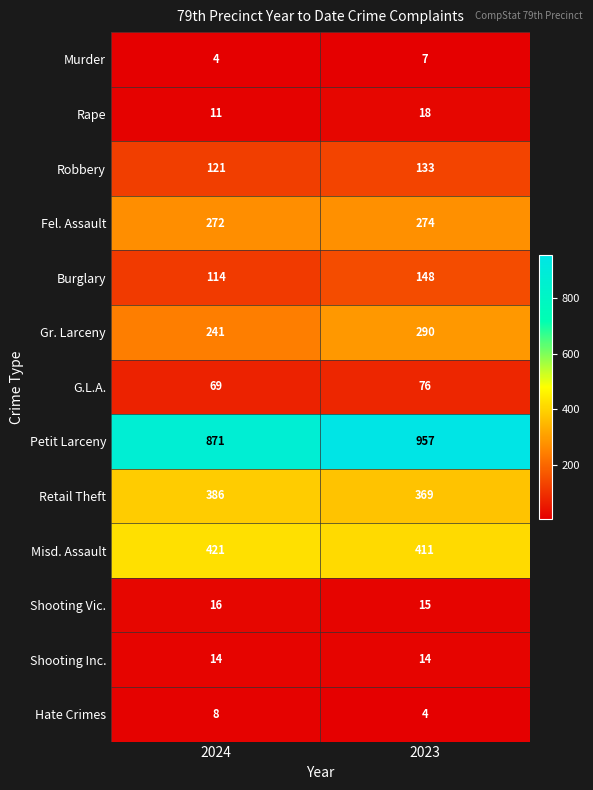

Reading right to left, what are all the values shown in this chart?

Murder: 7	4
Rape: 18	11
Robbery: 133	121
Fel. Assault: 274	272
Burglary: 148	114
Gr. Larceny: 290	241
G.L.A.: 76	69
Petit Larceny: 957	871
Retail Theft: 369	386
Misd. Assault: 411	421
Shooting Vic.: 15	16
Shooting Inc.: 14	14
Hate Crimes: 4	8